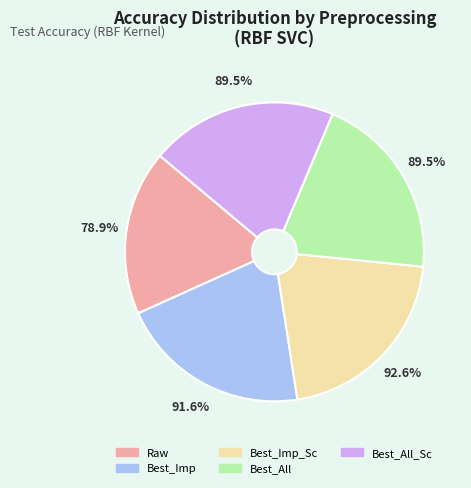

To the nearest percent, what percentage of the pie is Best_All_Sc?

20%